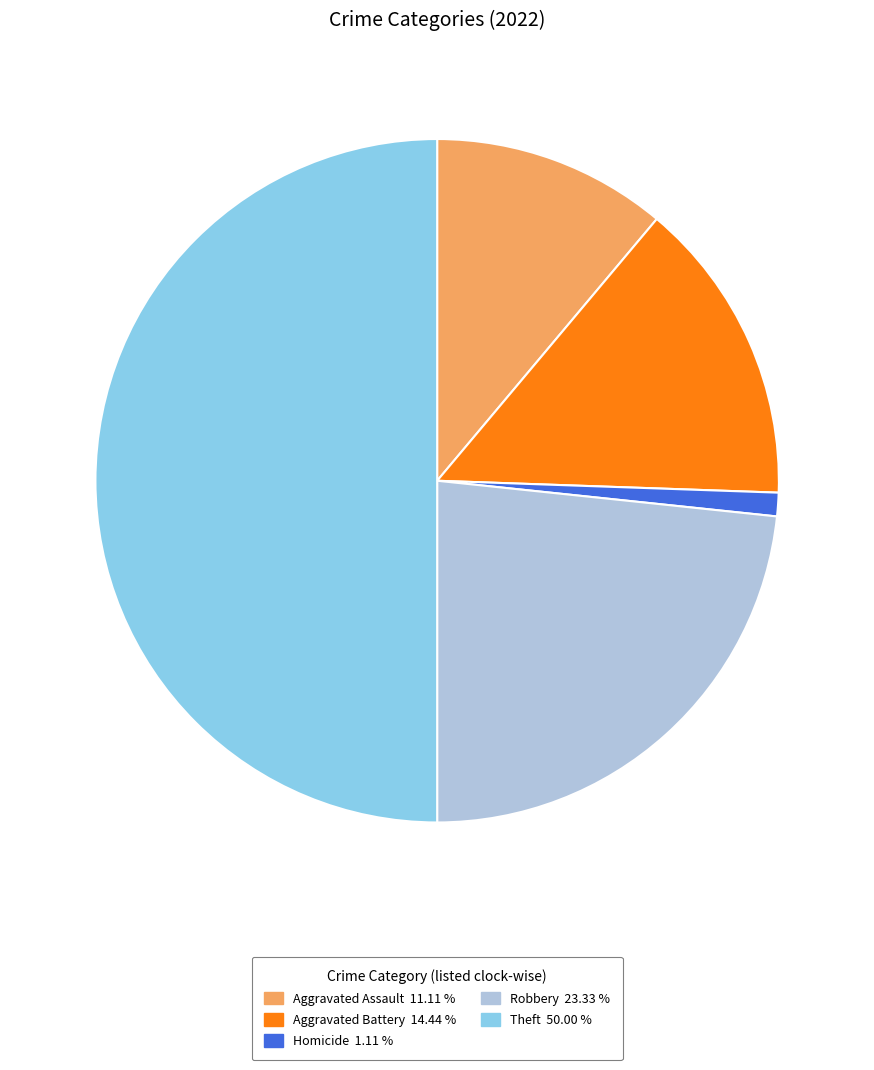

How many slices are in this pie chart?

5